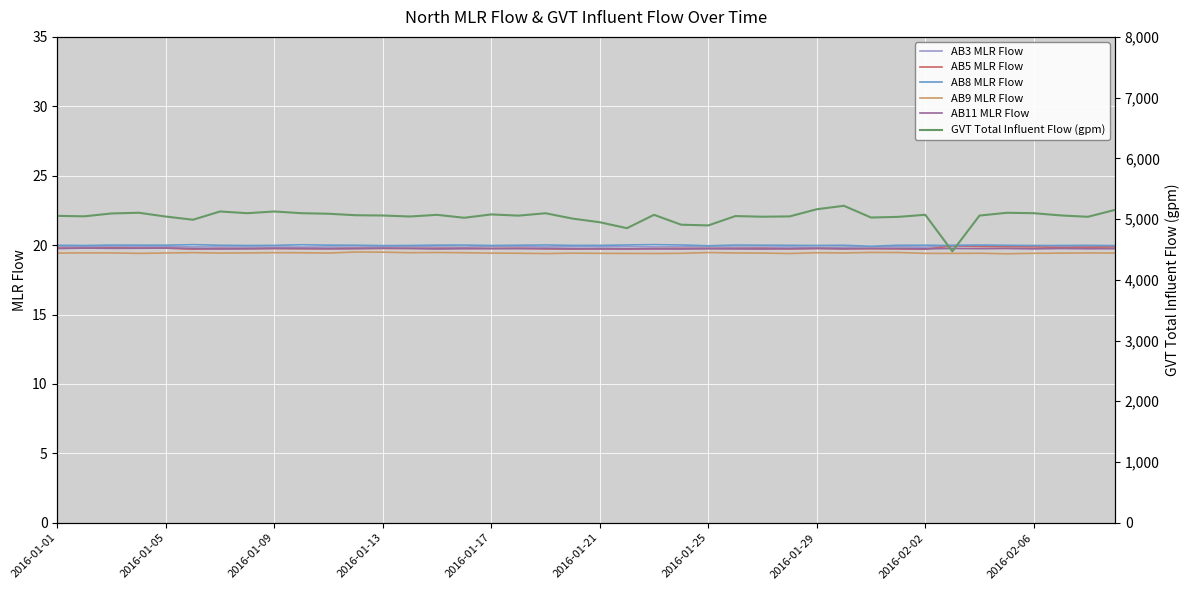

What is the lowest value of the AB8 MLR Flow series?

19.9